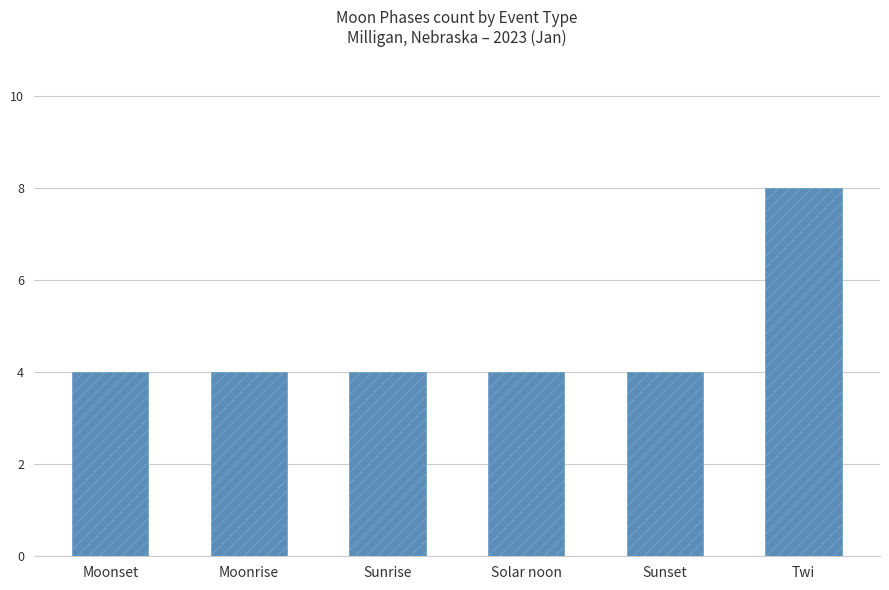

The value at Sunrise is 7. True or false?

False